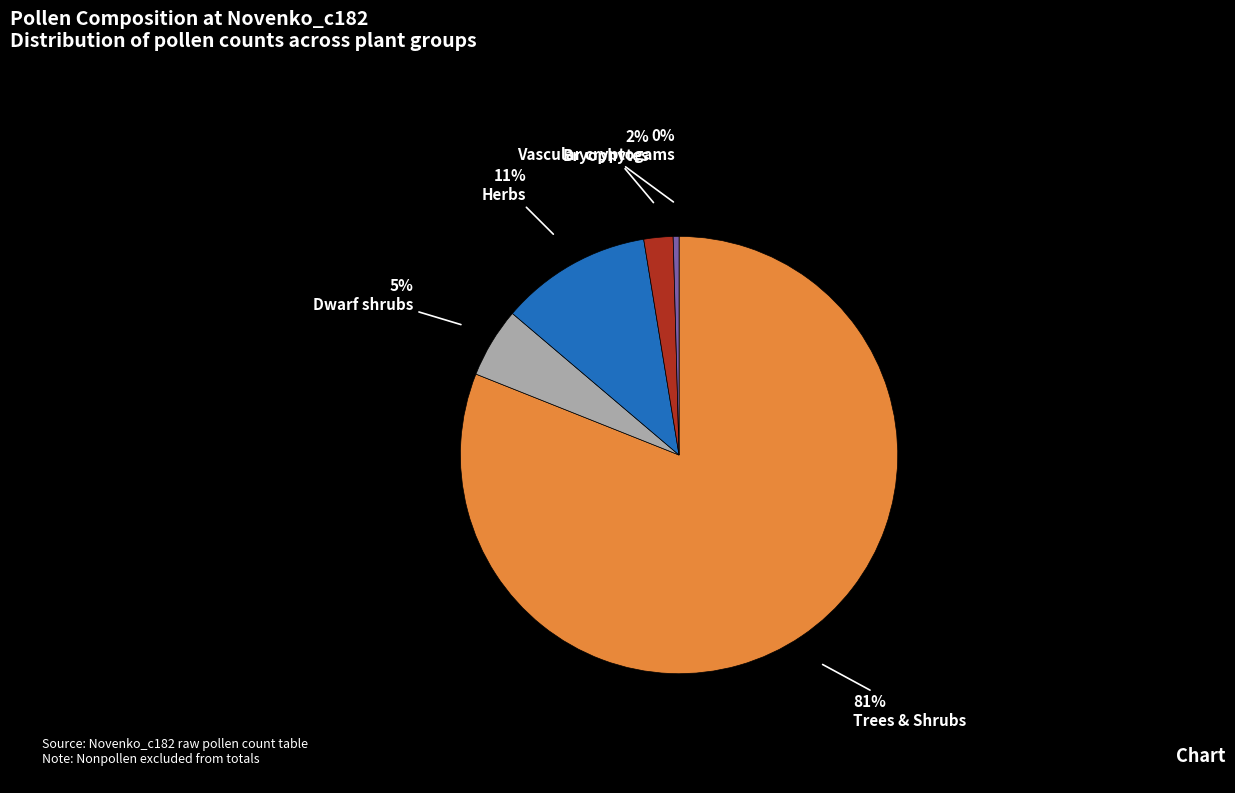

Is the sum of Vascular cryptogams and Herbs greater than half?

No